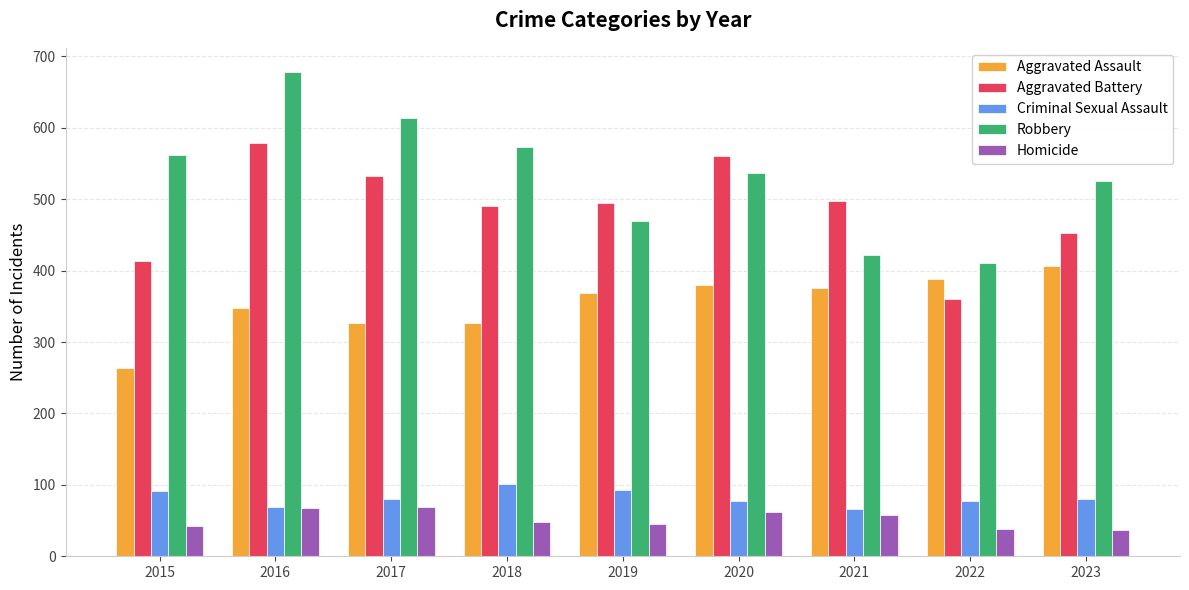

Which series has the largest total across all categories?

Robbery